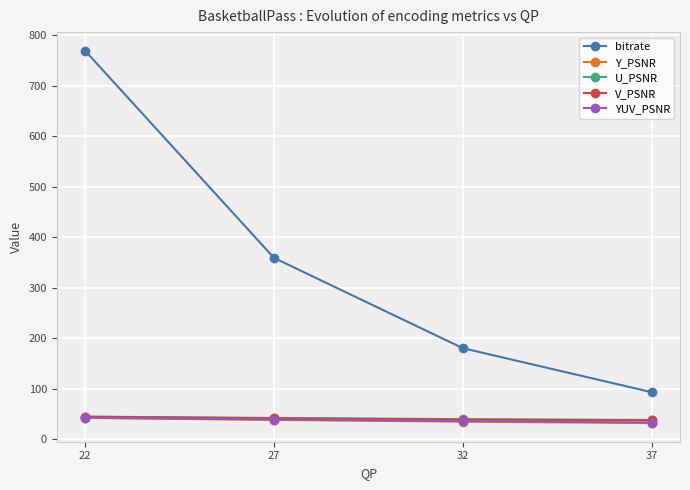

The value of V_PSNR at 37 is 37.2. True or false?

True